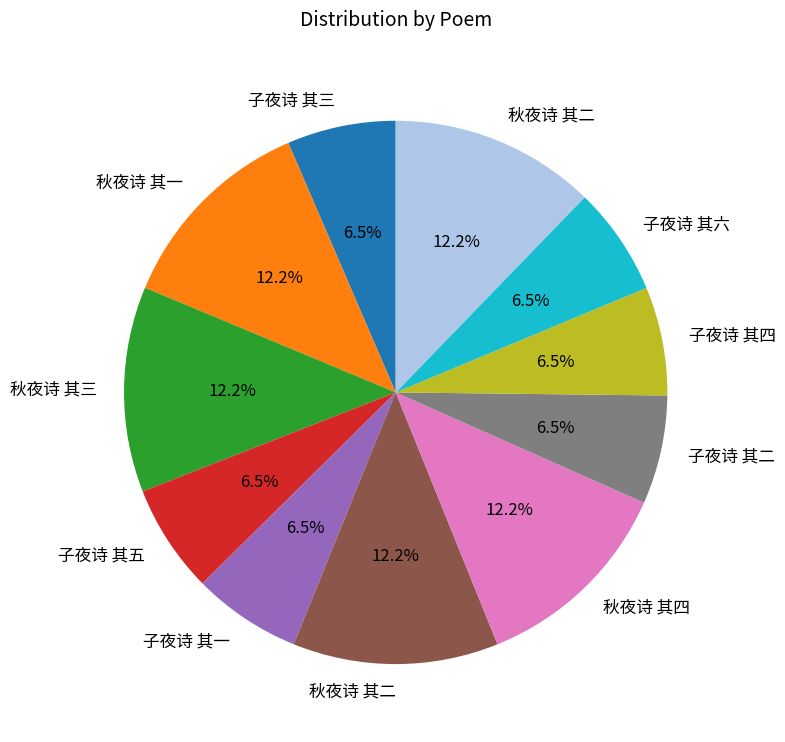

Is there a majority slice in this chart?

No